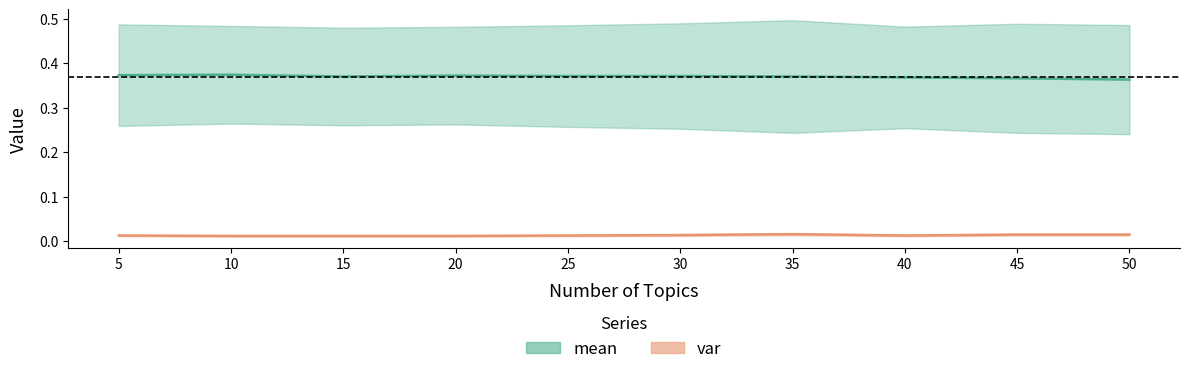

True or false: var and mean cross at least once.

False